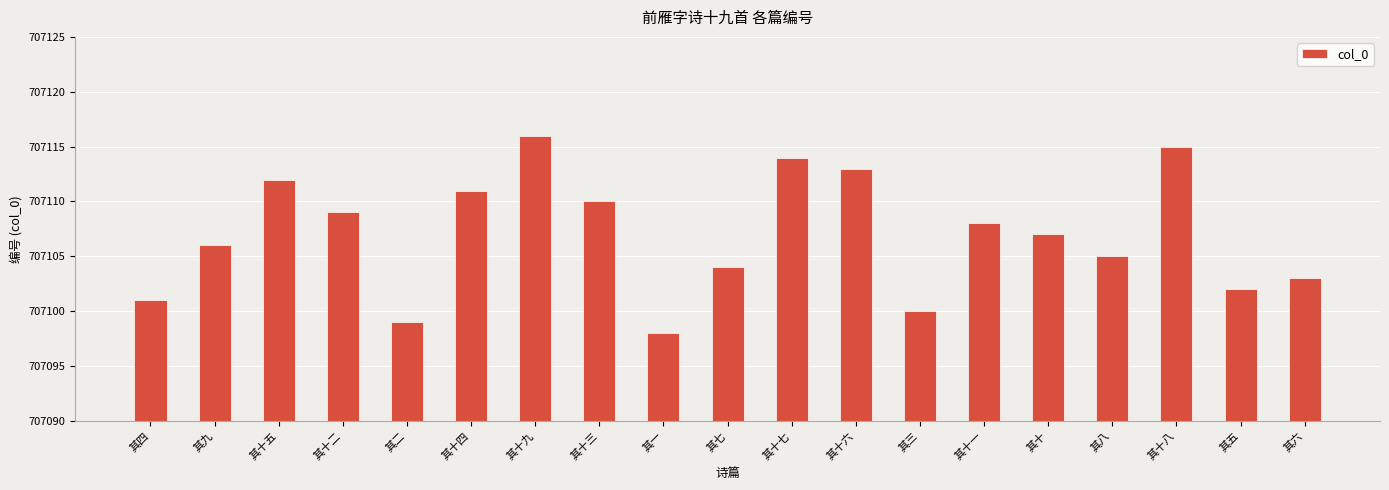

Count the number of data series in this chart.

1